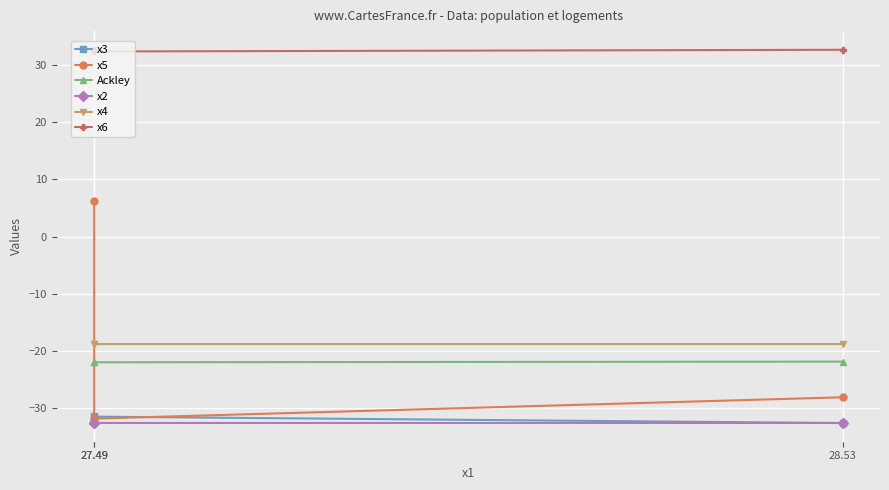

List the series in order of their peak value, highest first.

x6, x5, x4, Ackley, x3, x2